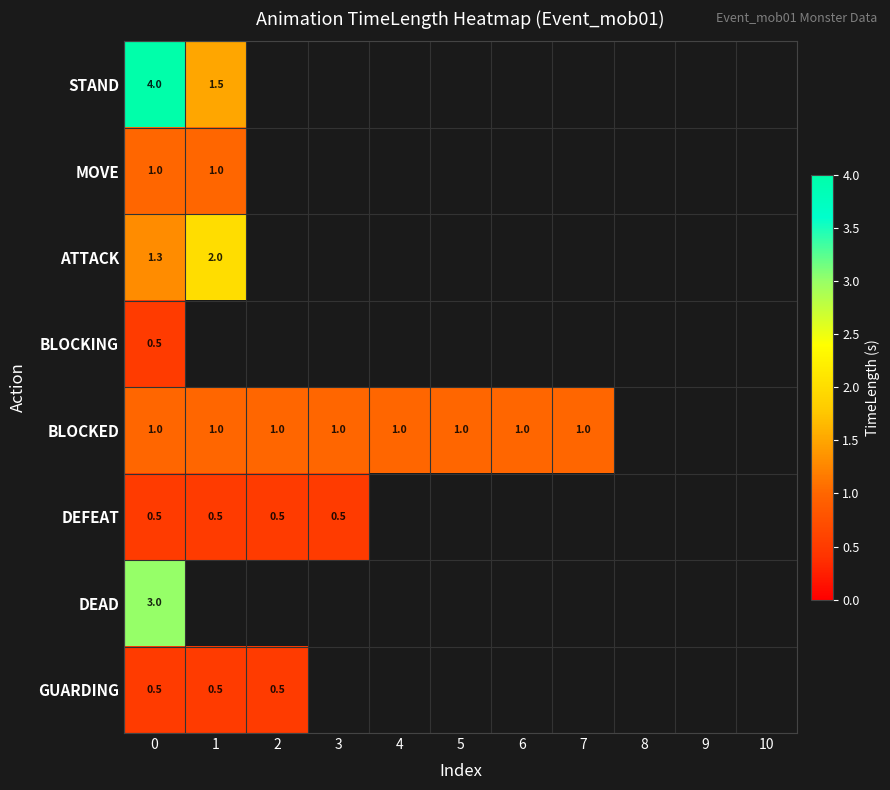

How many categories are shown in the chart?

11